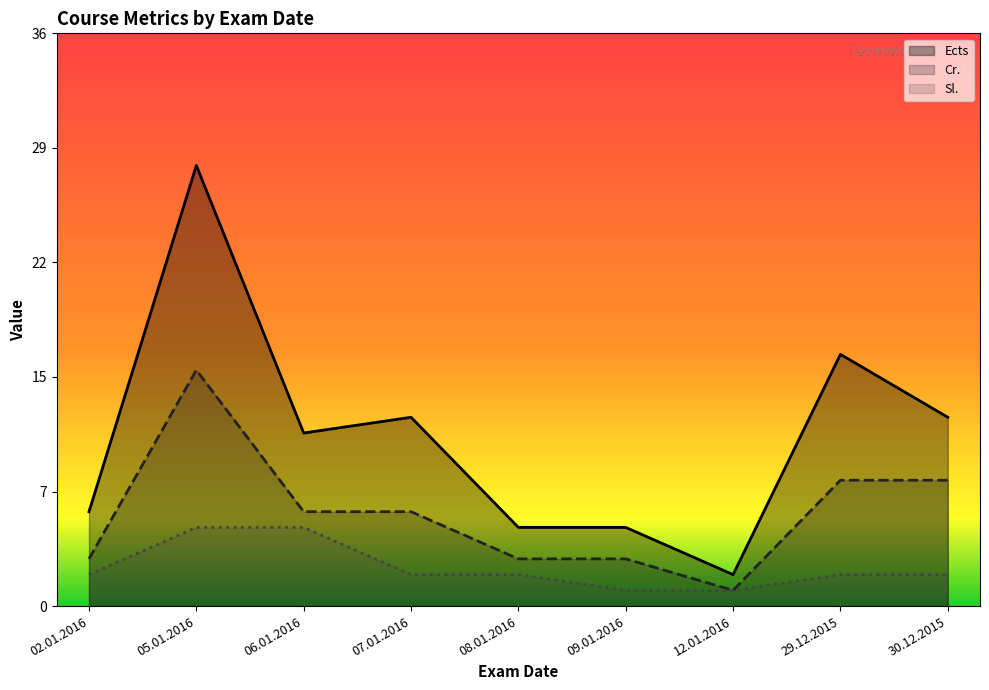

Rank the series at 05.01.2016 from lowest to highest value.

Sl., Cr., Ects